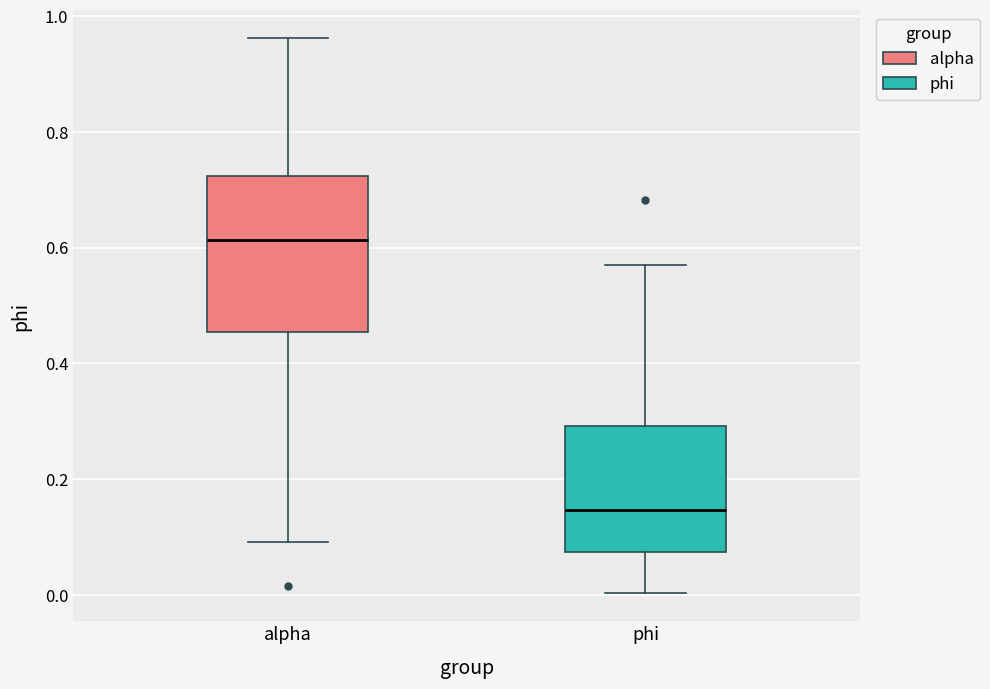

Reading left to right, transcribe this box plot: for each box, give where its median line is, the range the box spans, and where its two whiskers end, as read against the y-axis. The values are not printed on the chart, so give them approximately, as read against the axis.

alpha: median 0.62, box 0.46 to 0.72, whiskers 0.10 to 0.96
phi: median 0.14, box 0.08 to 0.30, whiskers 0.00 to 0.58